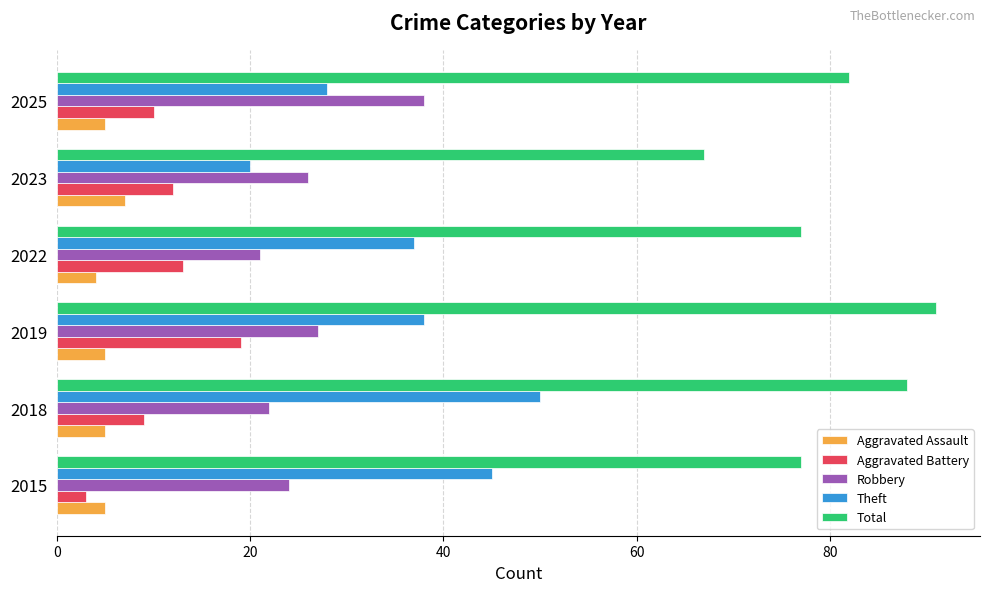

What is the sum of the Aggravated Assault values at 2025 and 2018?

10